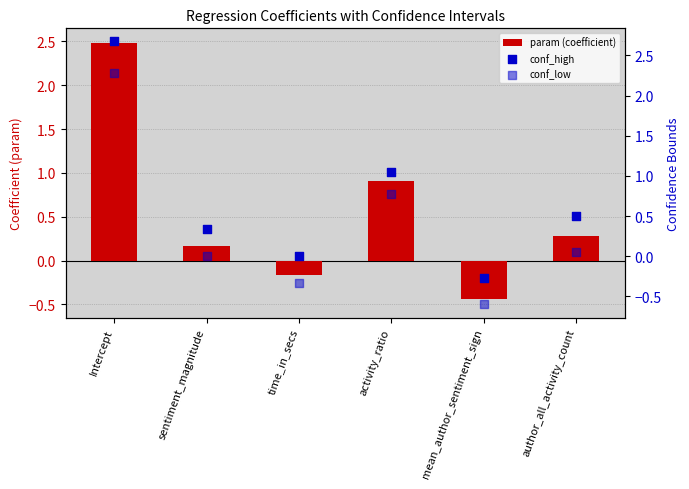

At how many categories does at least one series exceed 1?

2